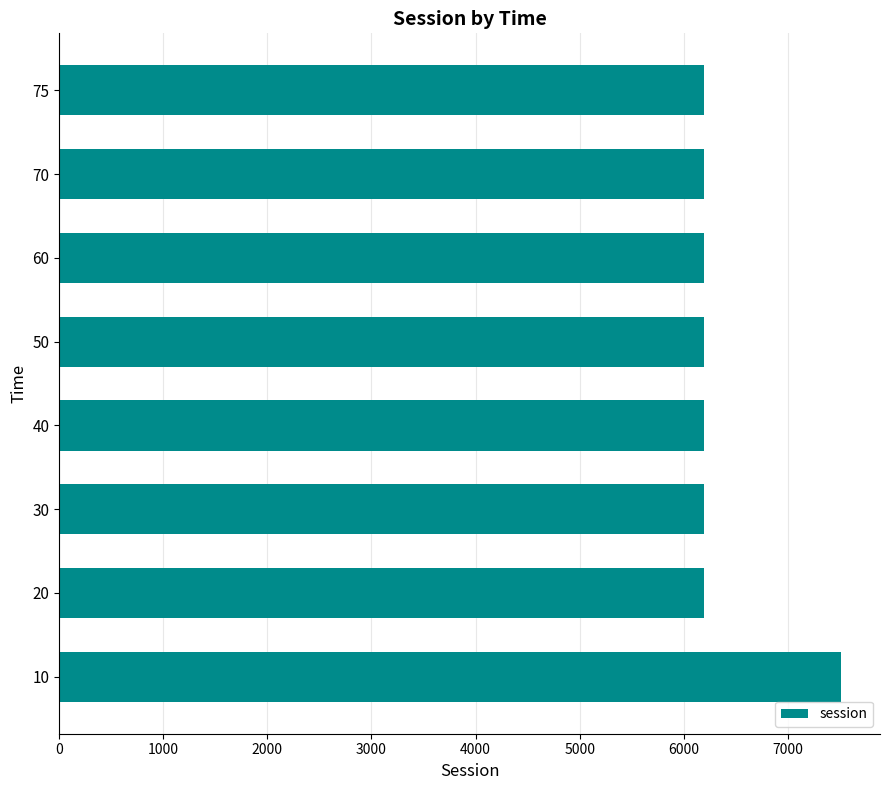

Count the number of data series in this chart.

1